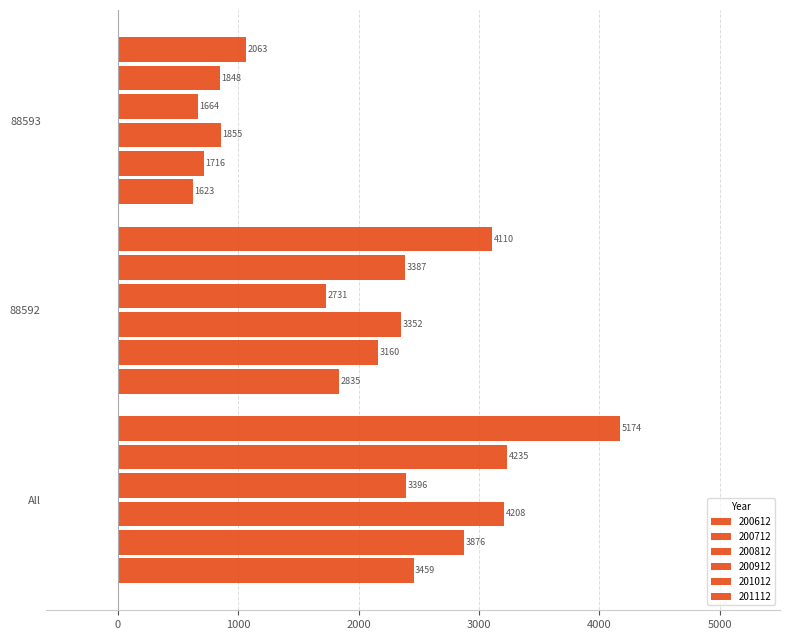

Reading right to left, transcribe all the data shown in this chart.

200612: 88593=623.1	88592=1835.9	All=2459.0
200712: 88593=716.2	88592=2160.2	All=2876.4
200812: 88593=855.9	88592=2352.9	All=3208.9
200912: 88593=664.8	88592=1732.0	All=2396.7
201012: 88593=848.0	88592=2387.1	All=3235.1
201112: 88593=1063.7	88592=3110.7	All=4174.4